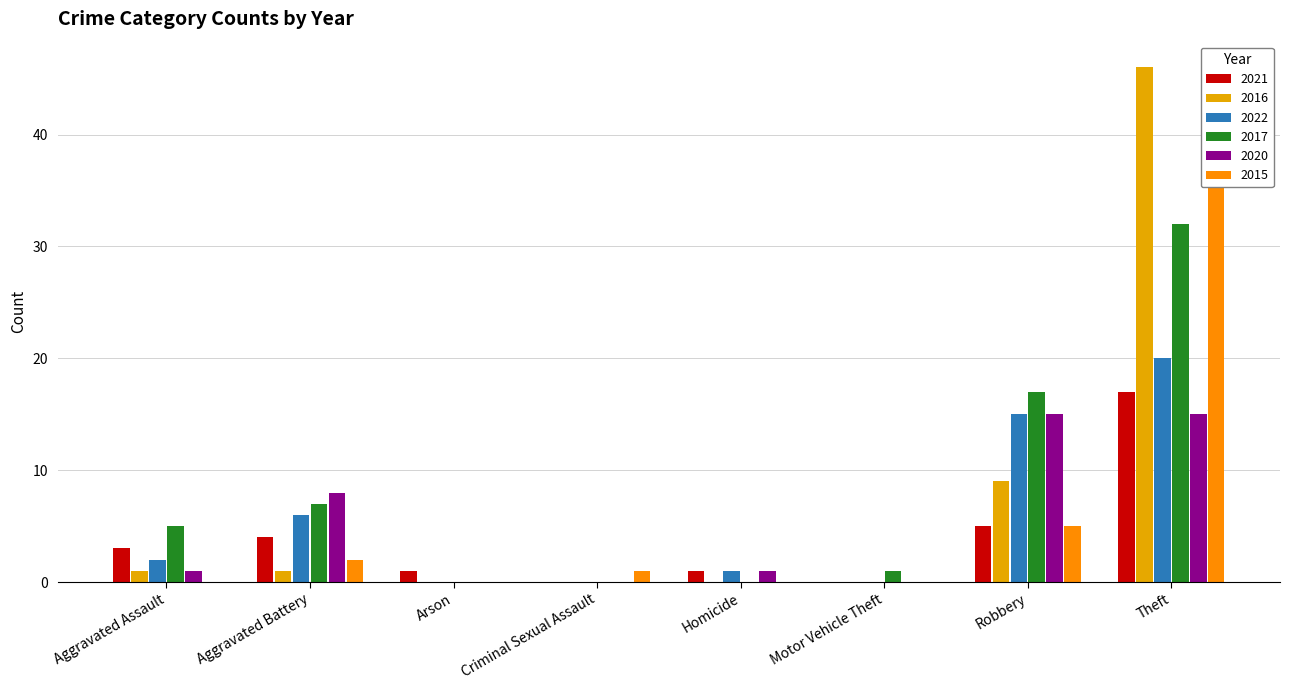

At which label is 2021 closest to 8?

Robbery